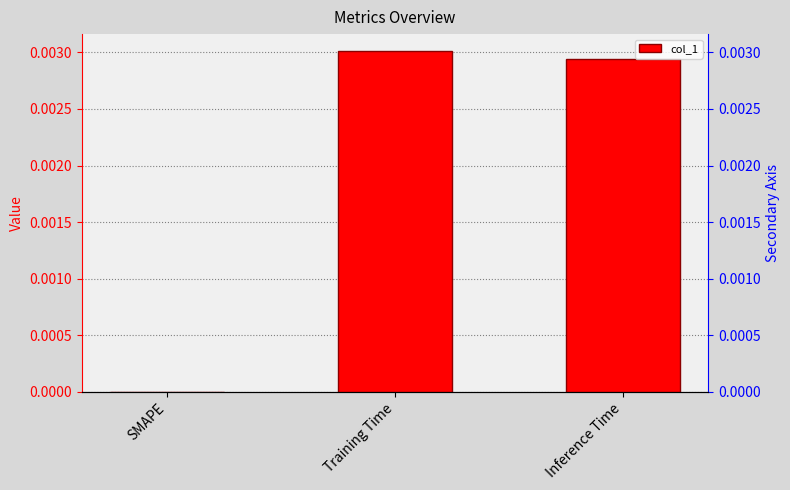

List the labels in order of value, smallest first.

SMAPE, Inference Time, Training Time